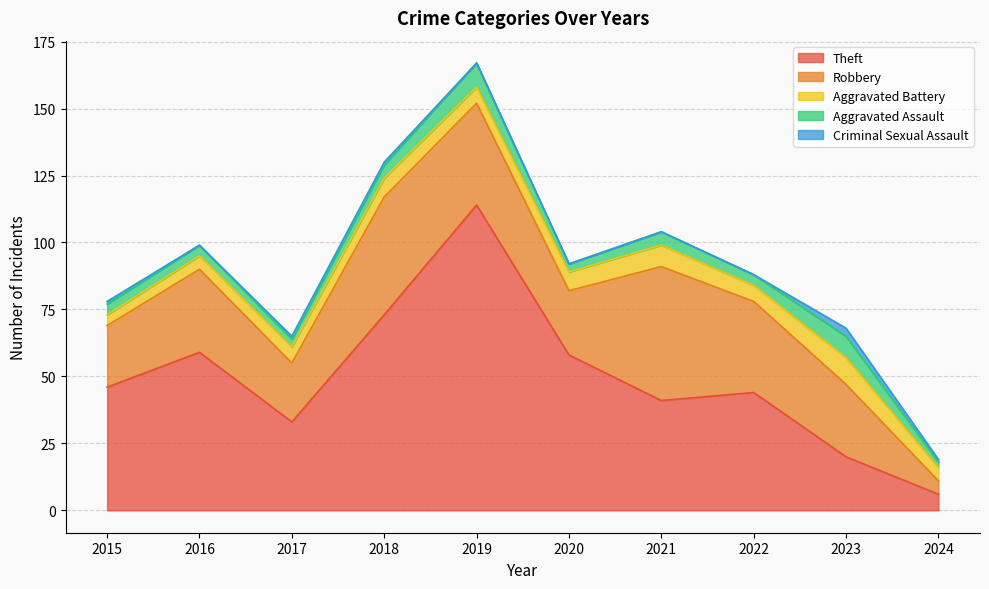

Reading left to right, extract all data points from this chart.

Theft: 46	59	33	73	114	58	41	44	20	6
Robbery: 23	31	22	44	38	24	50	34	27	5
Aggravated Battery: 4	5	6	7	6	7	8	6	10	5
Aggravated Assault: 4	4	3	5	9	3	5	4	8	2
Criminal Sexual Assault: 1	0	1	1	0	0	0	0	3	1